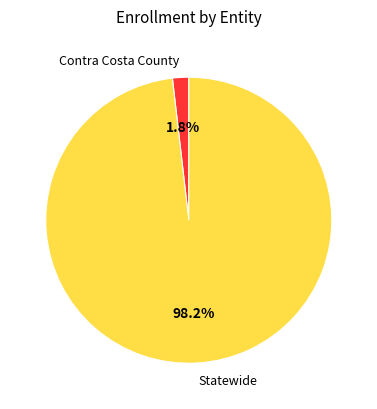

Which slice is the smallest?

Contra Costa County